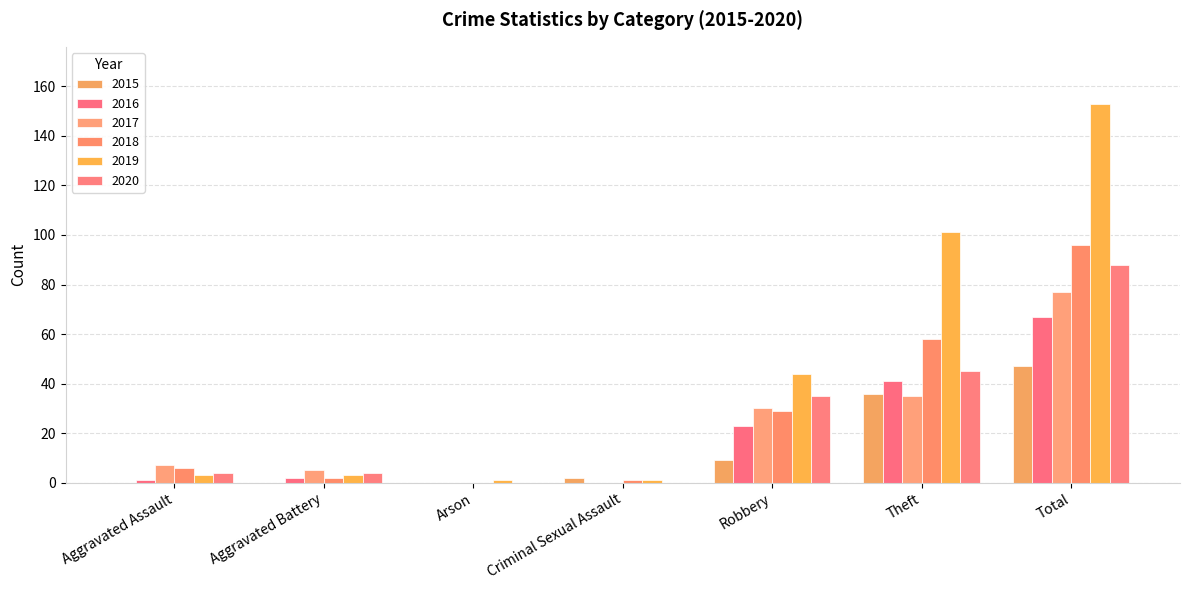

What is the total value across all series at Theft?

316